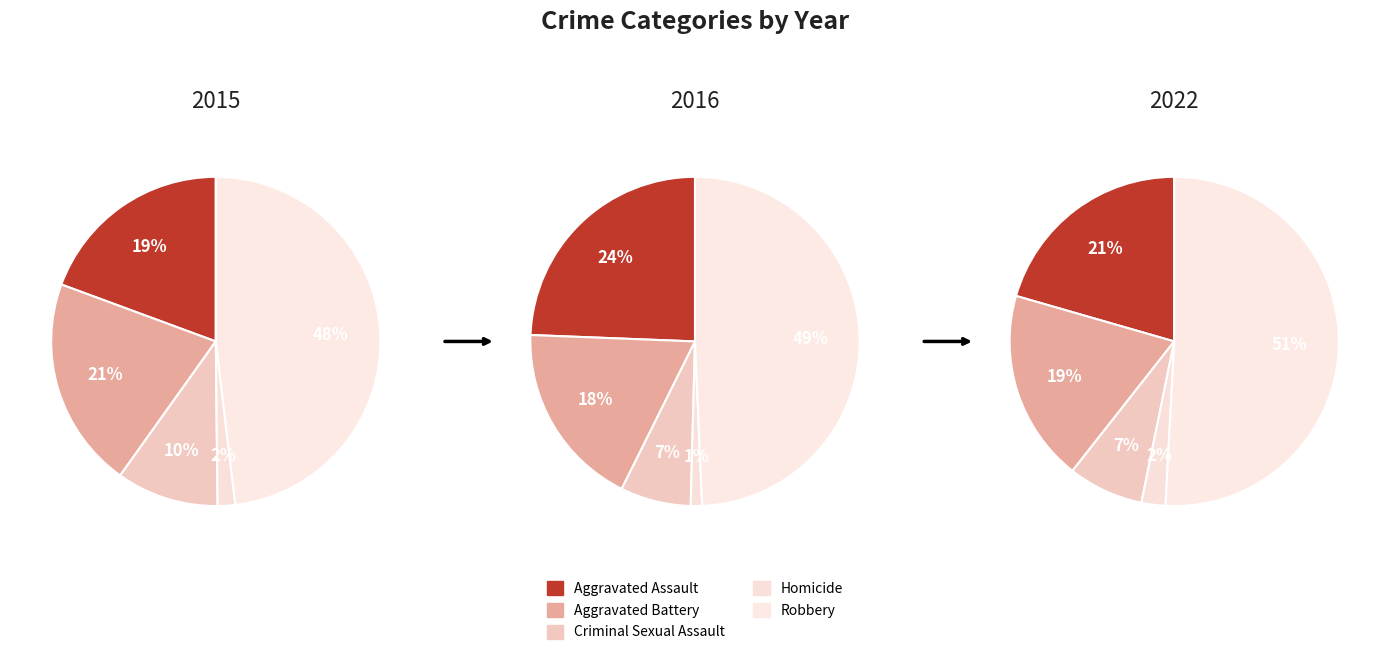

To the nearest percent, what is the combined percentage of Aggravated Battery and Aggravated Assault?

39%